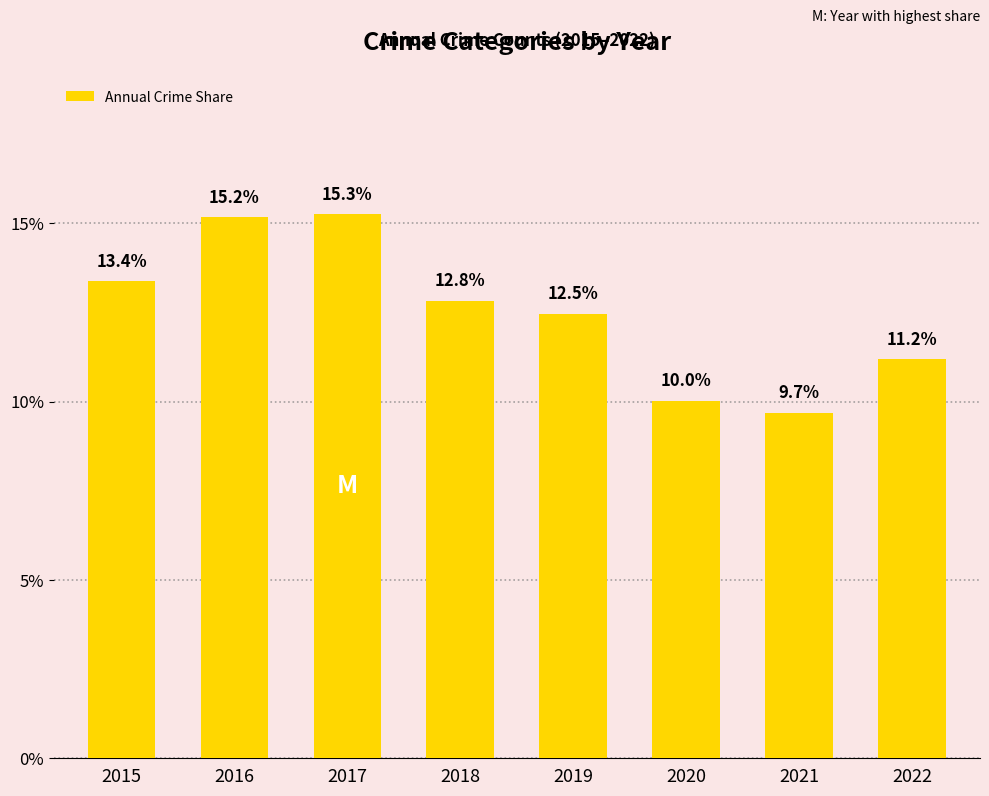

Does the chart contain stacked bars?

No